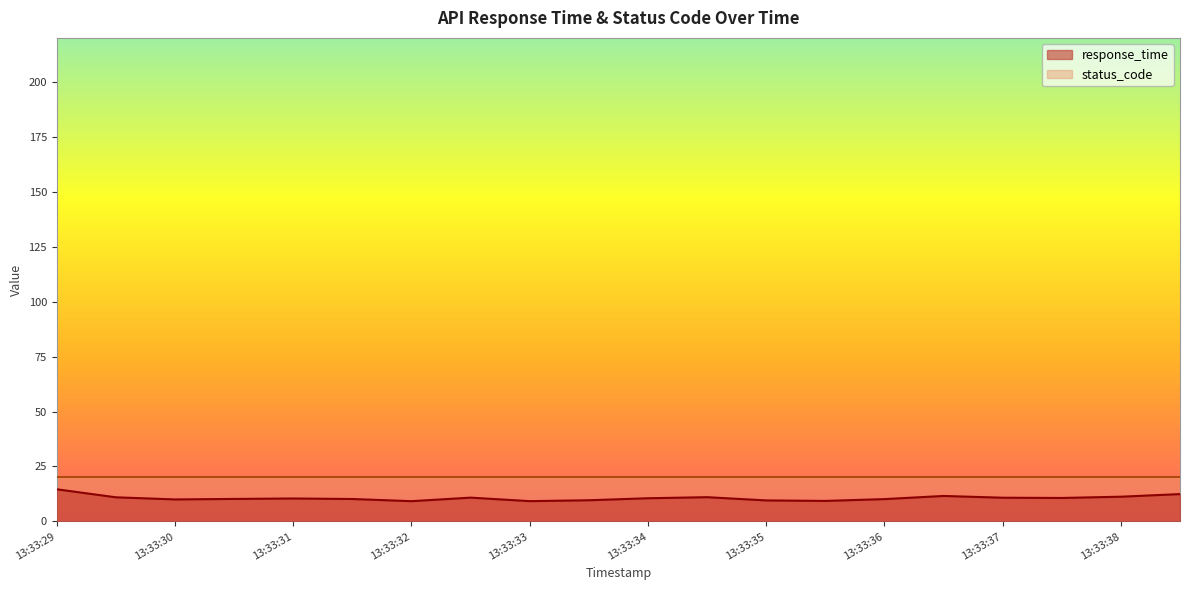

Count the number of data series in this chart.

2